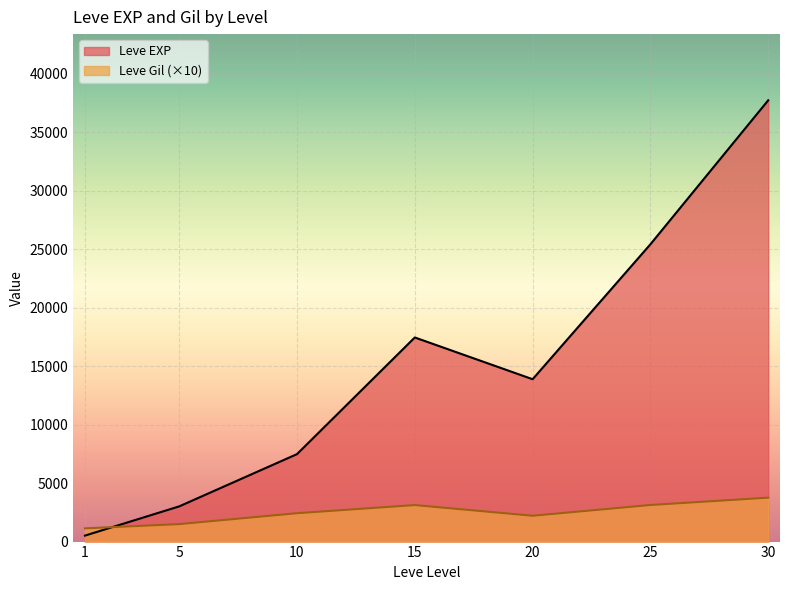

The value of Leve Gil (×10) at 1 is 1130.0. True or false?

True